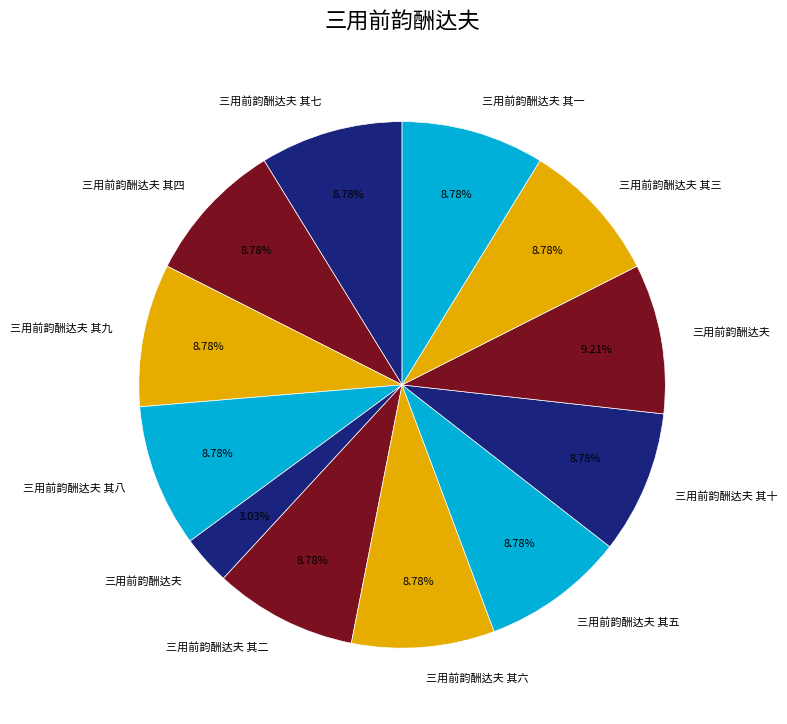

Count the number of slices in the pie.

12